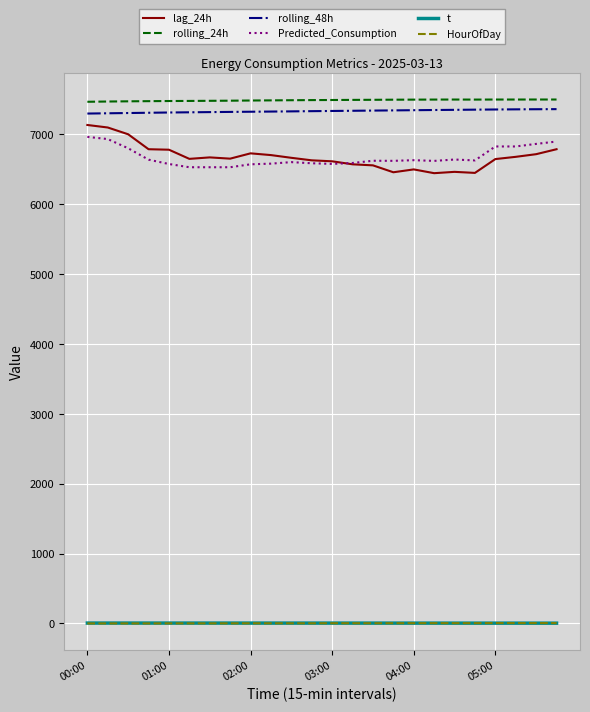

What are all the series names shown in the legend?

lag_24h, rolling_24h, rolling_48h, Predicted_Consumption, t, HourOfDay